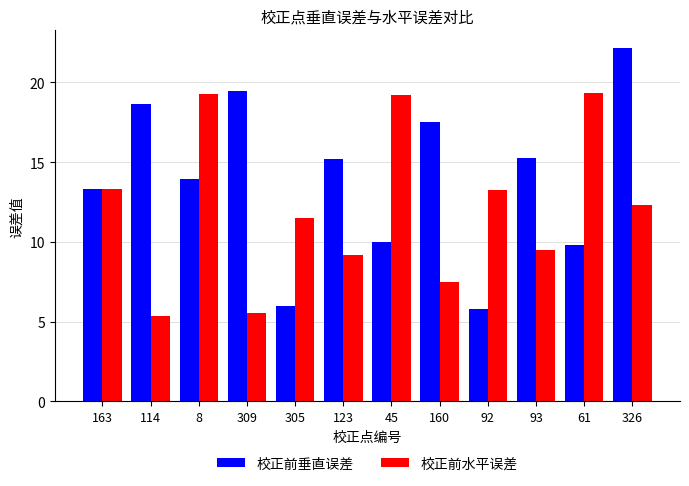

The 校正前水平误差 series shows 6.0 at 326. True or false?

False